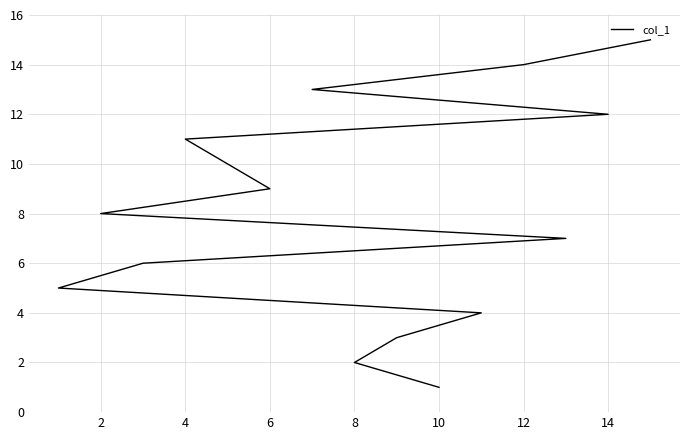

Count the number of values greater than 8.

7